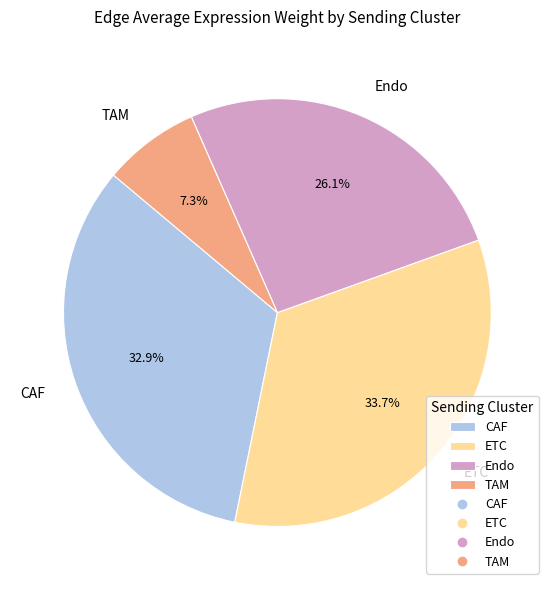

To the nearest percent, what portion does Endo represent?

26%